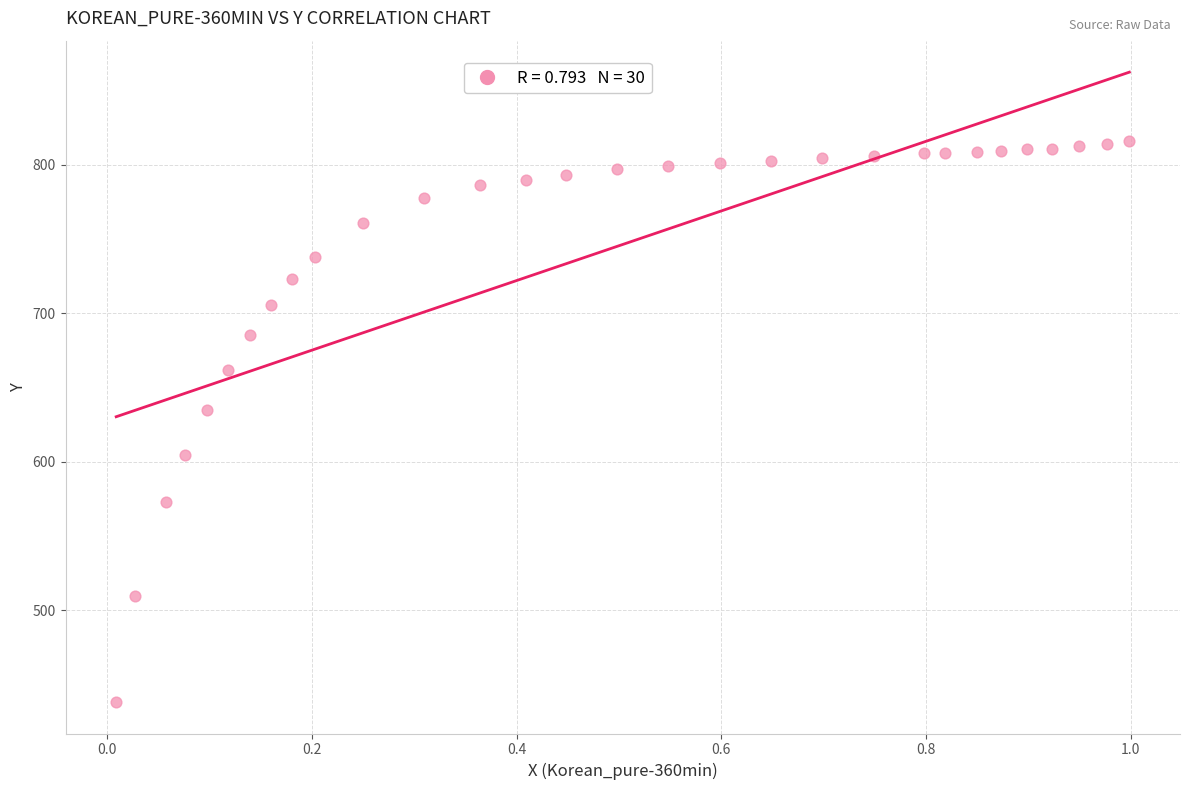

What is the range of Y values (max minus min)?

377.7